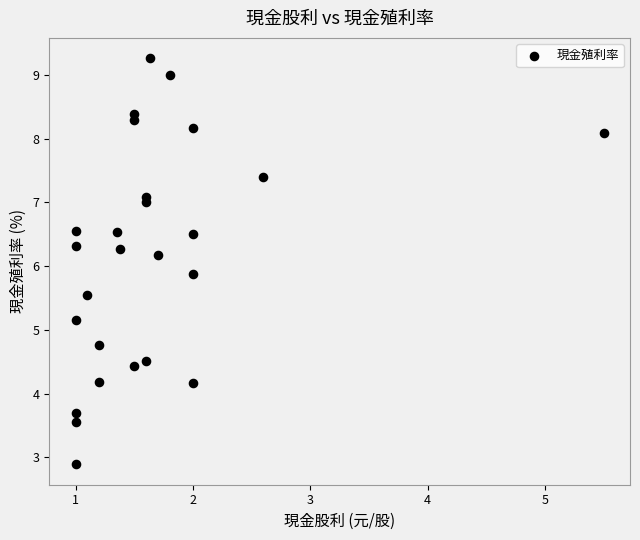

What is the range of X values (max minus min)?

4.5